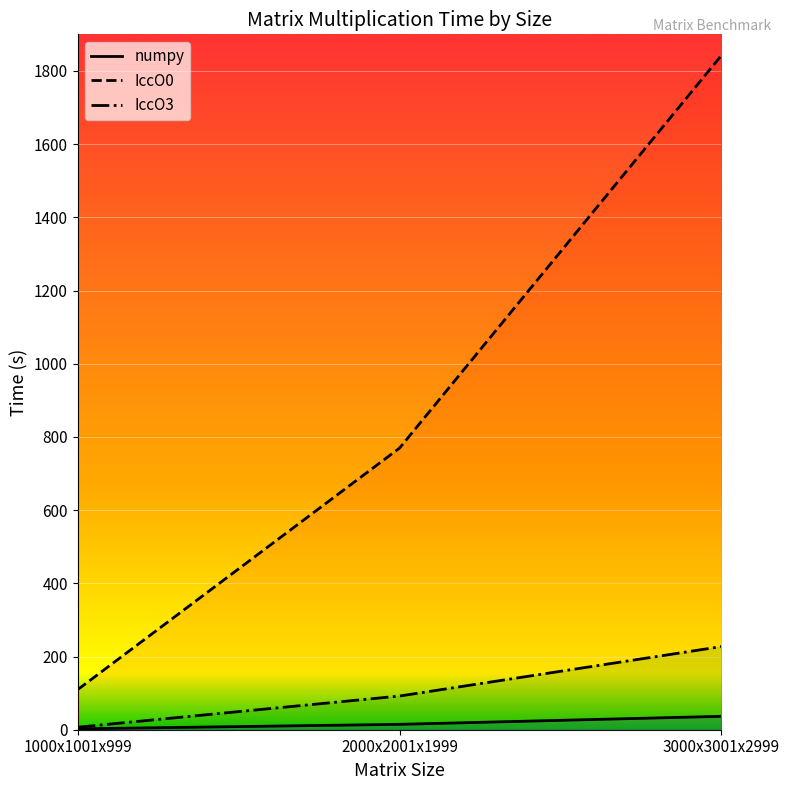

What is the difference between the numpy values at 2000x2001x1999 and 3000x3001x2999?

21.9